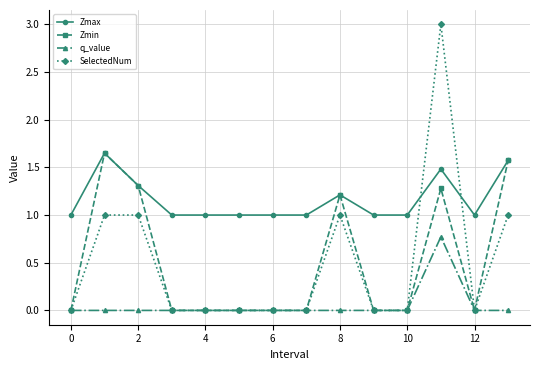

Which series has the largest total across all categories?

Zmax